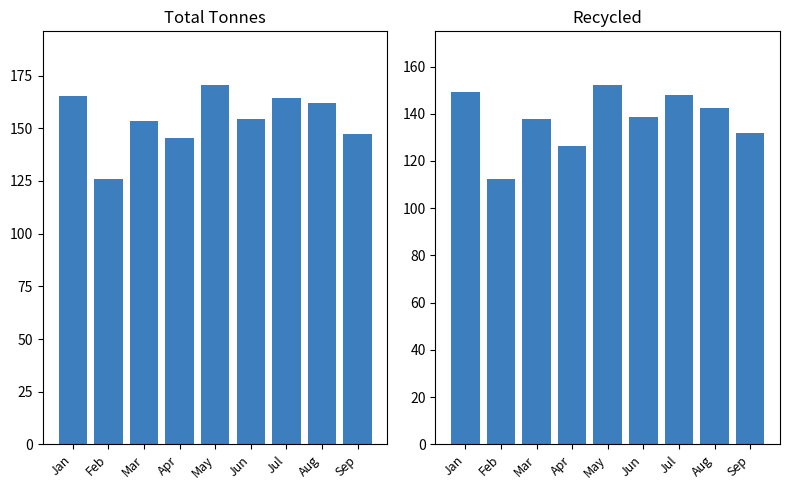

Which series has the widest spread of values?

Total Tonnes